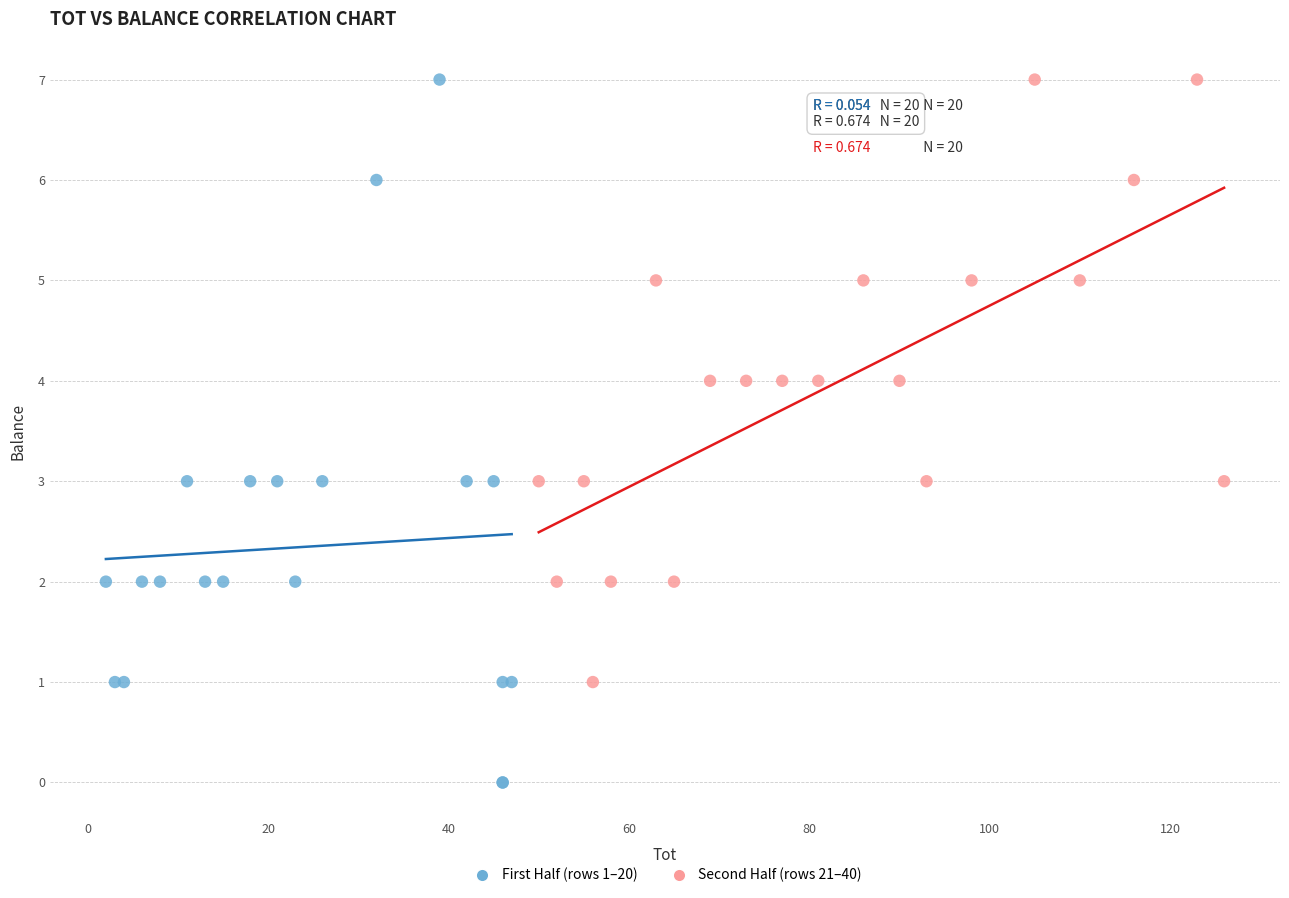

Which series contains the lowest Y value?

First Half (rows 1–20)